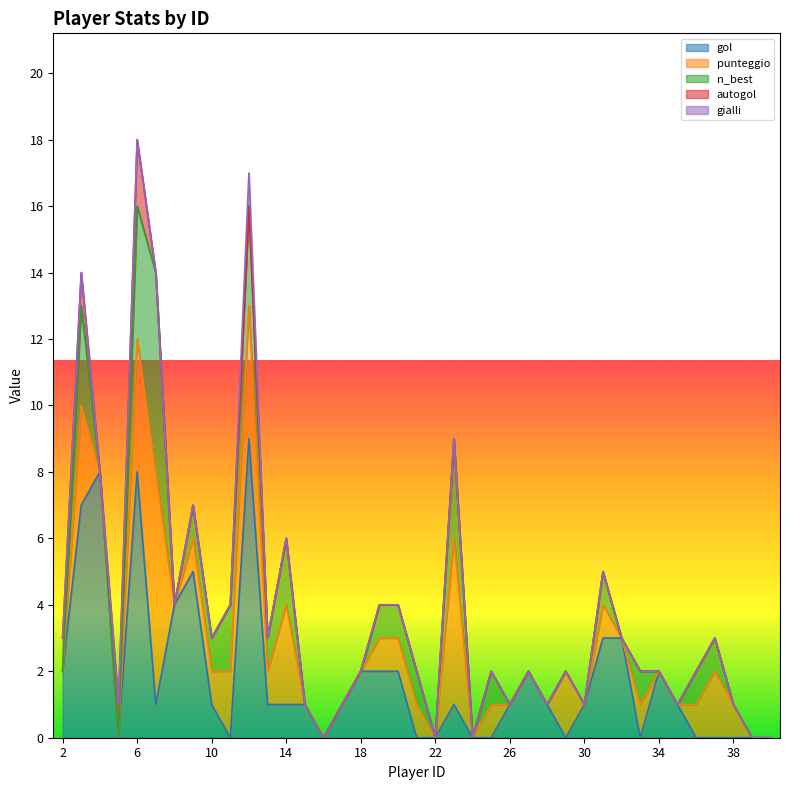

Rank the categories by gol value from highest to lowest.

12, 4, 6, 3, 9, 8, 31, 32, 2, 18, 19, 20, 27, 34, 7, 10, 13, 14, 15, 17, 23, 26, 28, 30, 35, 5, 11, 16, 21, 22, 24, 25, 29, 33, 36, 37, 38, 39, 40